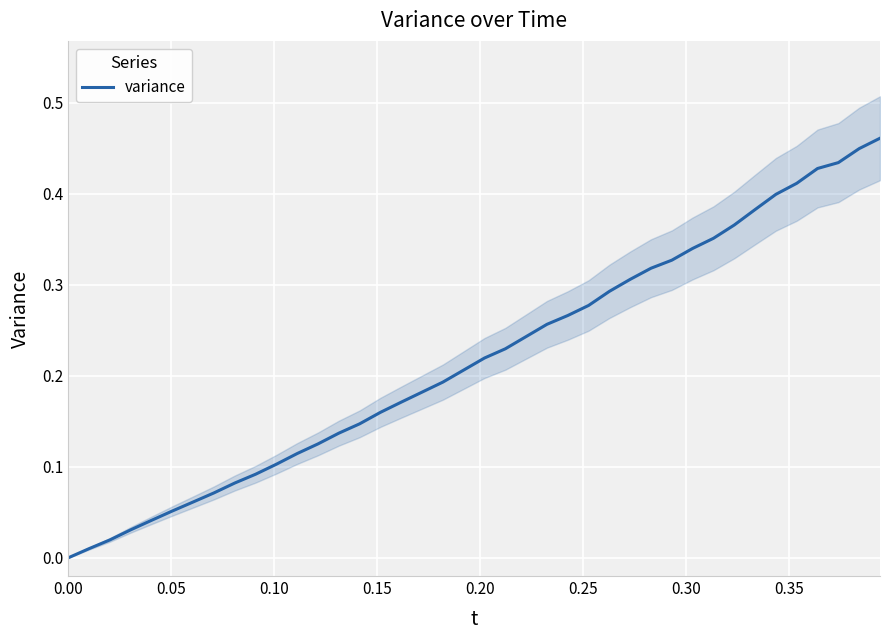

Is this an area chart (filled region under the line)?

No